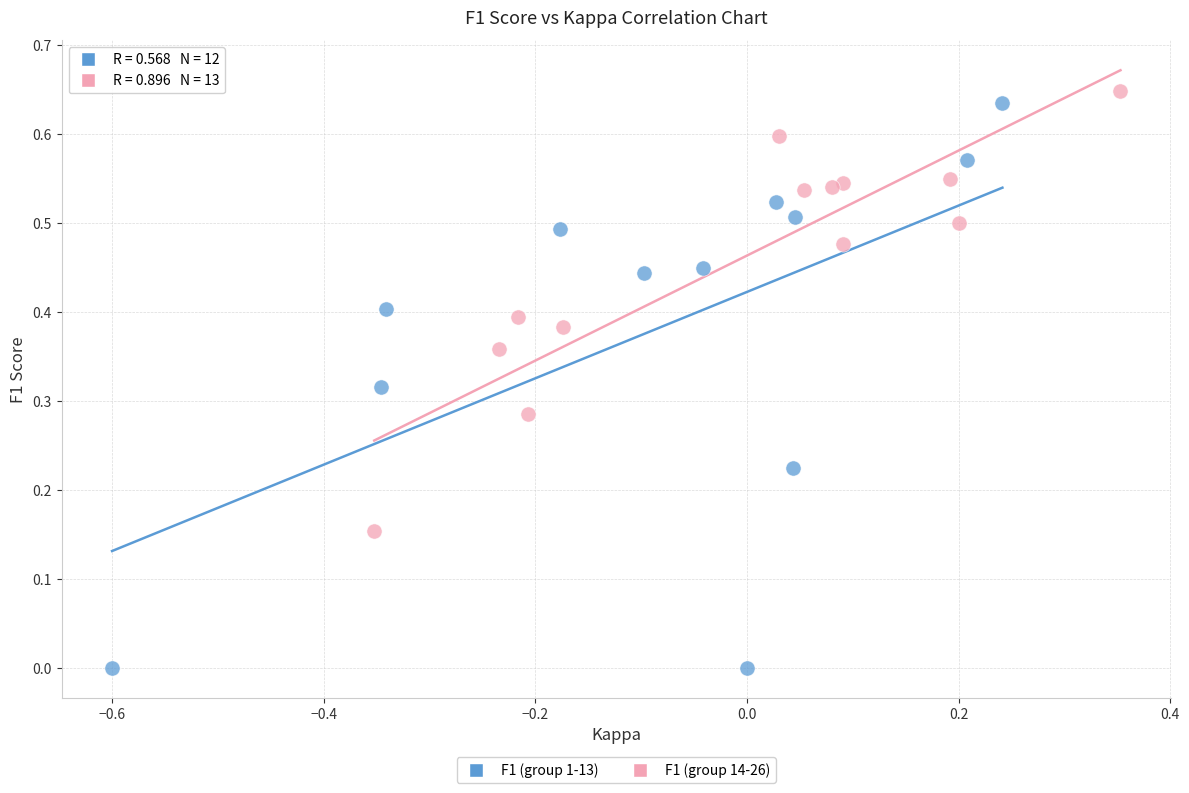

Which series has the largest Y range (max minus min)?

F1 (group 1-13)